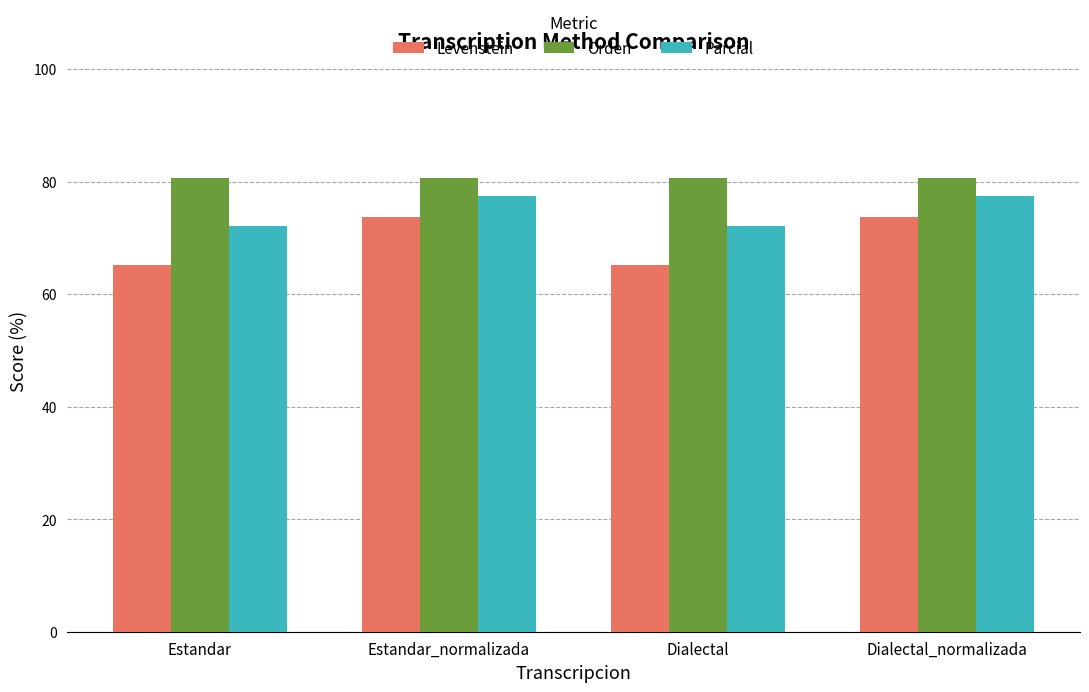

At which label does Parcial first exceed 77?

Estandar_normalizada